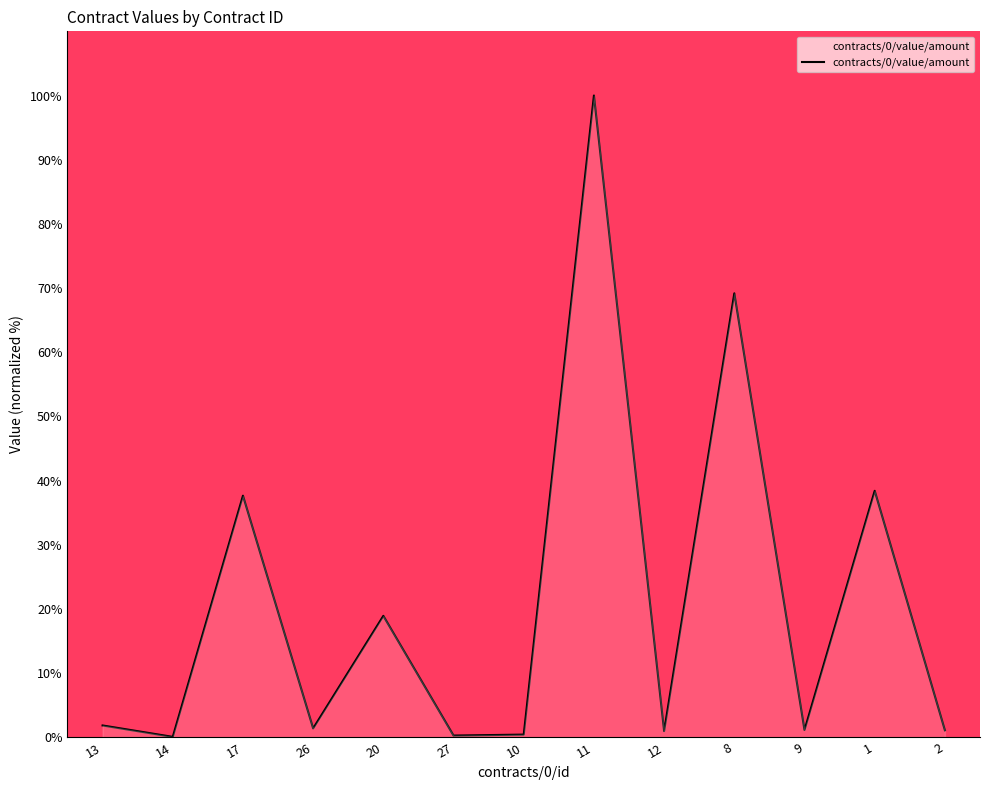

What is the difference between the values at 12 and 17?

36.7